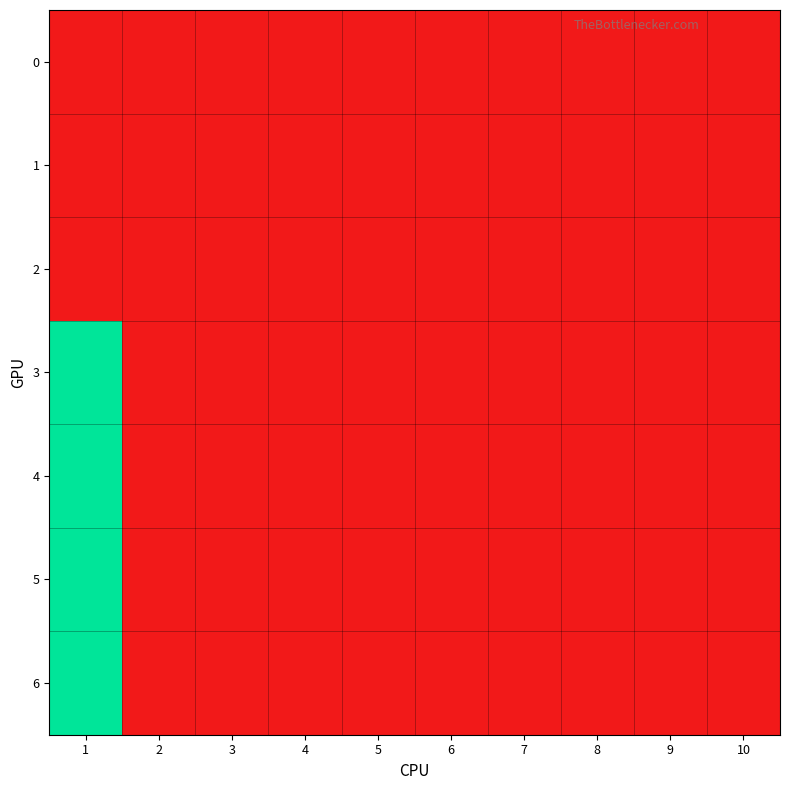

What is the greatest value displayed?

1